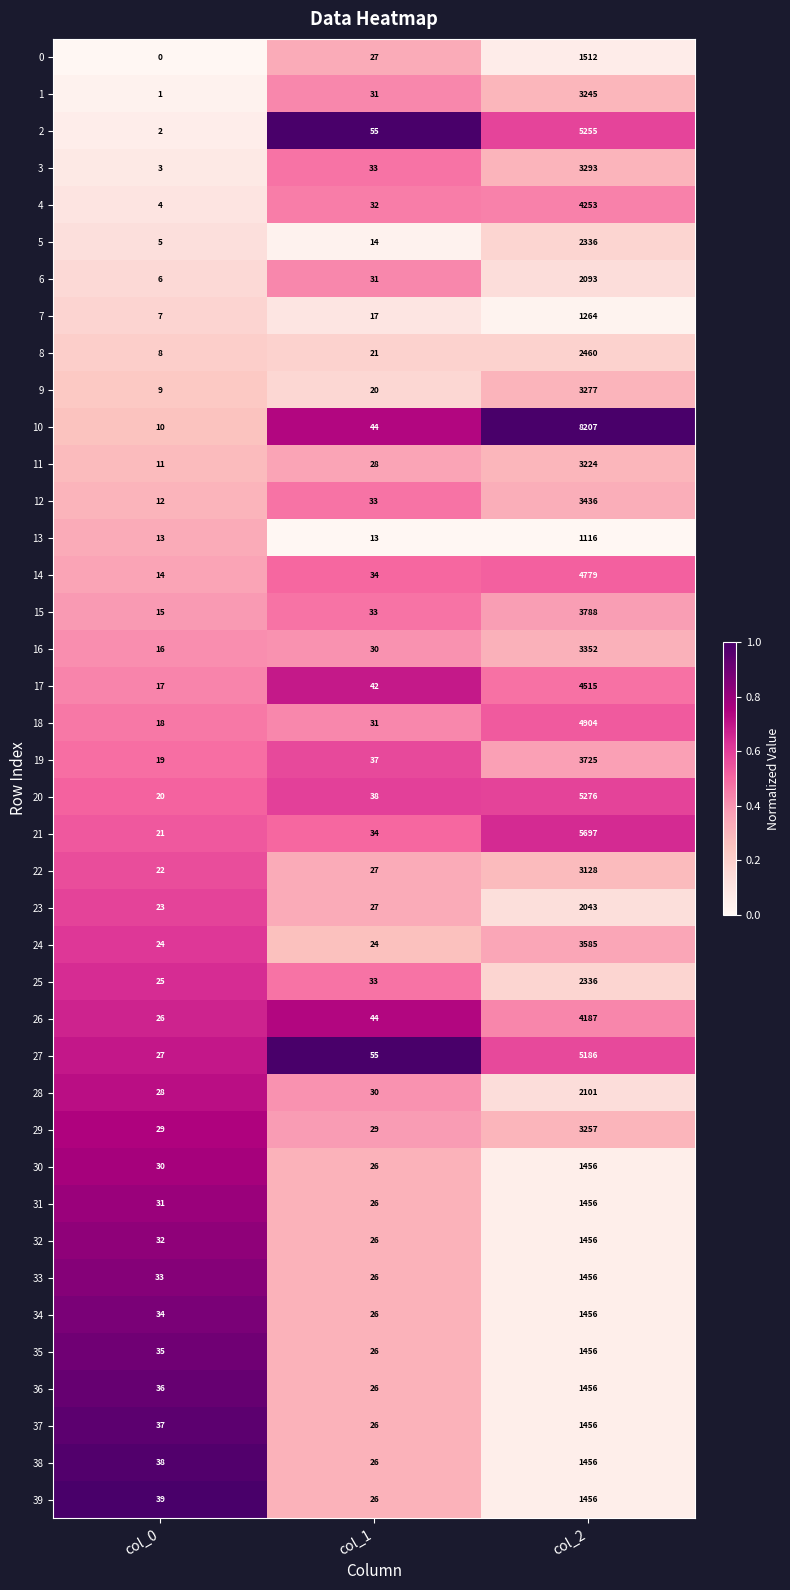

List the labels in order of 34 value, largest first.

col_2, col_0, col_1